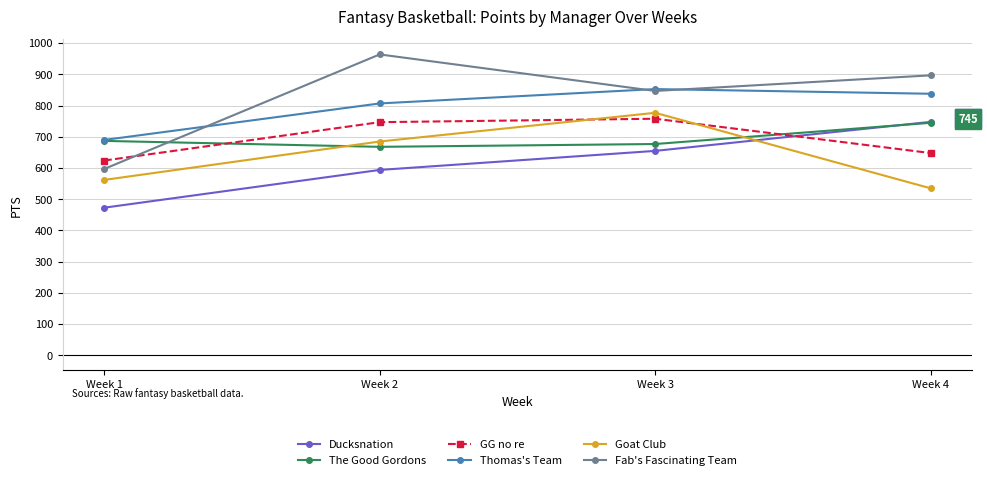

What is the value of the Goat Club point at the 1st from the left?

562